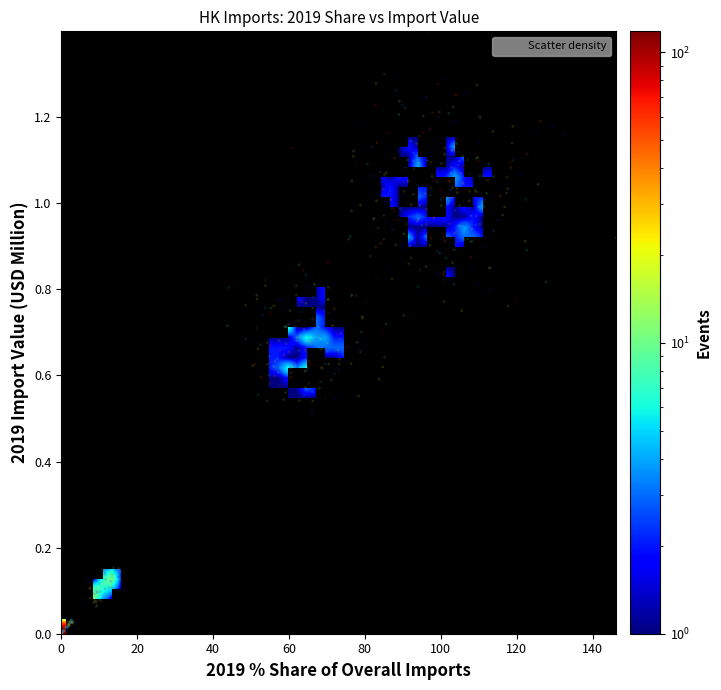

What is the range of Y values (max minus min)?

1.4